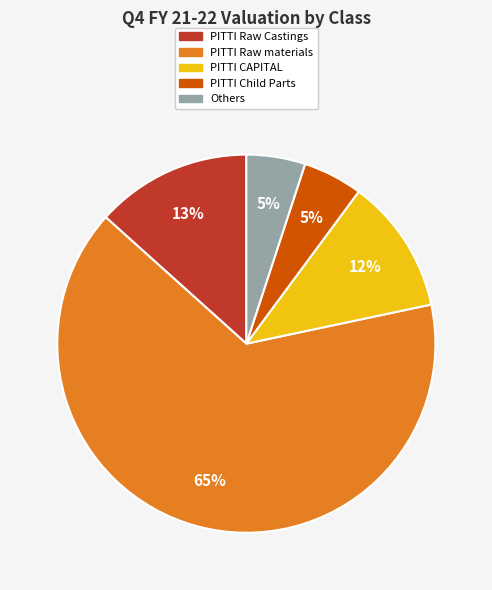

What is the largest slice in the pie chart?

PITTI Raw materials